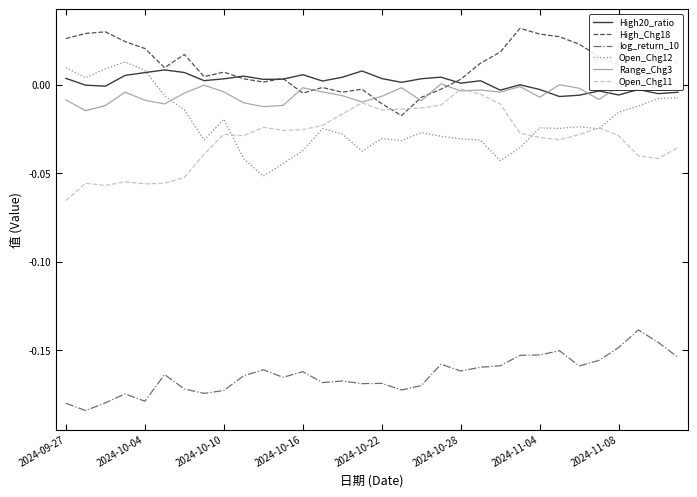

True or false: High_Chg18 and Open_Chg12 intersect in this chart.

False